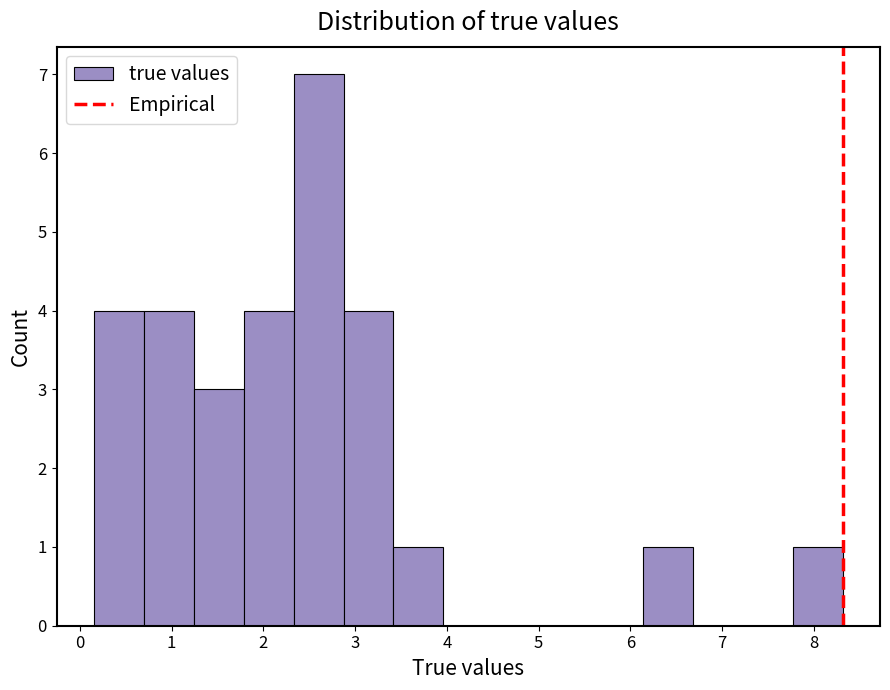

Over which range of the x-axis is the bar tallest?

2.3 to 2.9